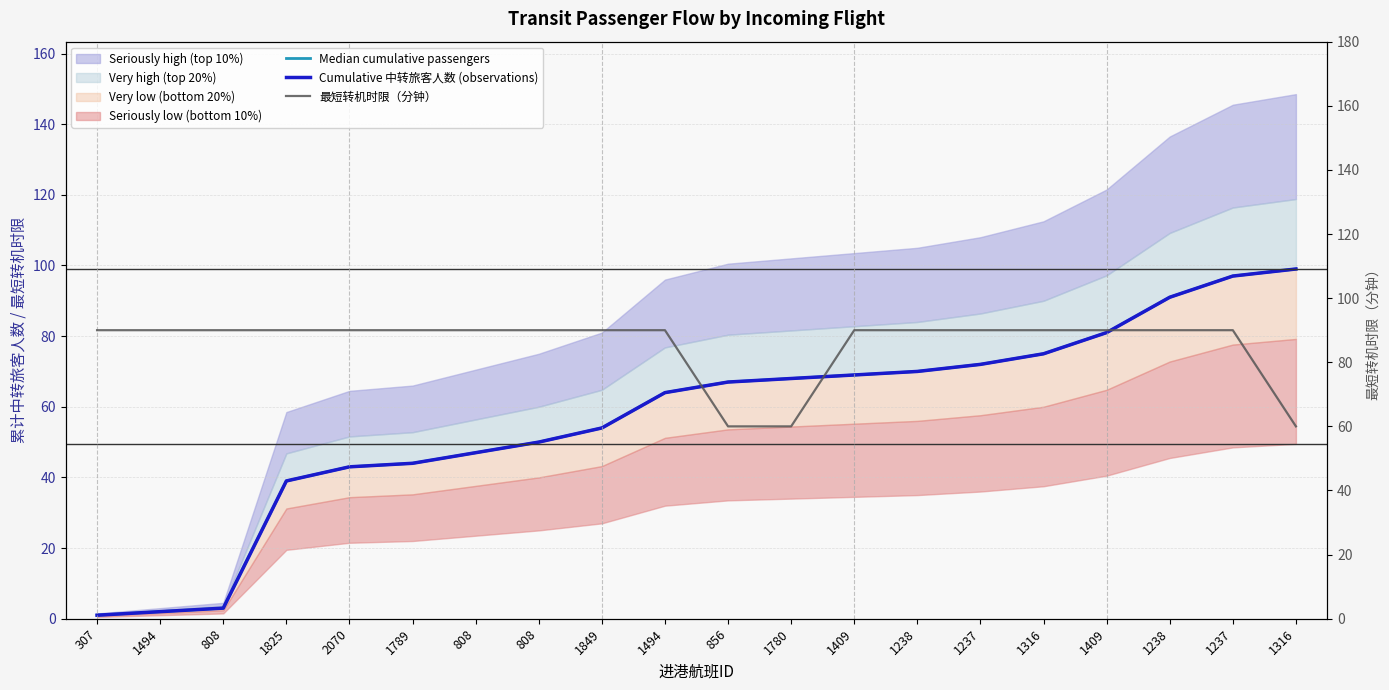

Which label corresponds to the smallest value in the chart?

307